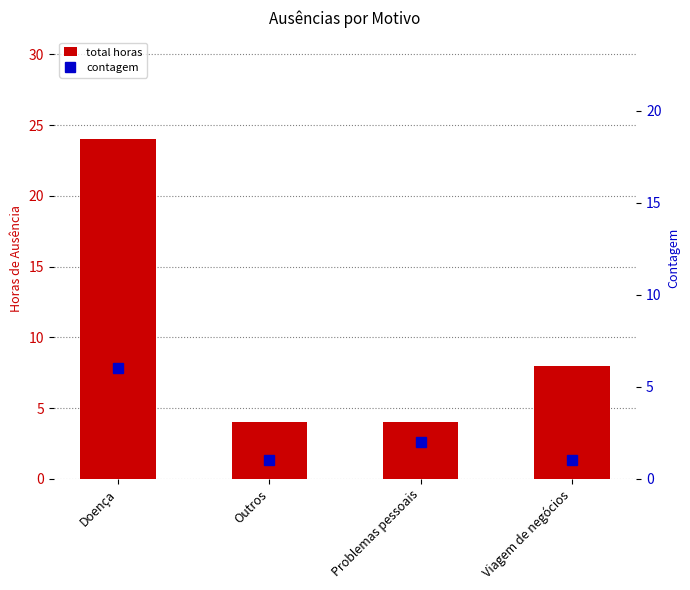

Reading left to right, extract all data points from this chart.

total horas: 24	4	4	8
contagem: 6	1	2	1